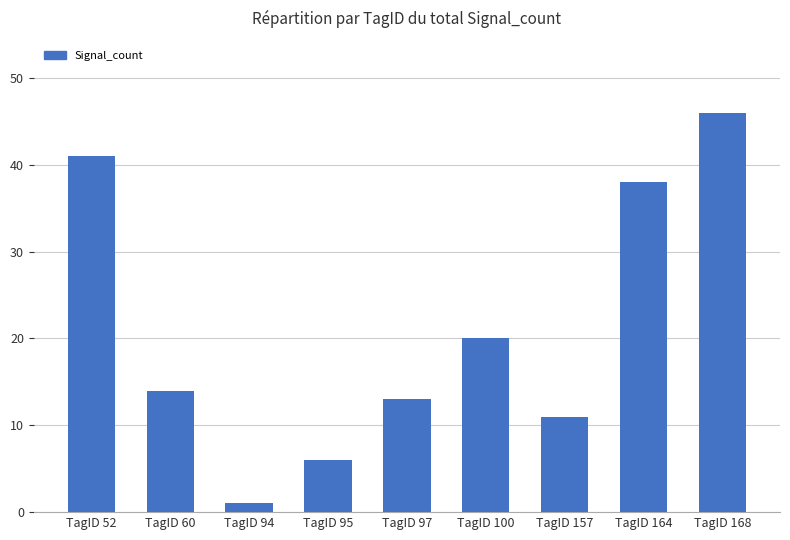

What is the approximate value at TagID 157, to the nearest 10?

10